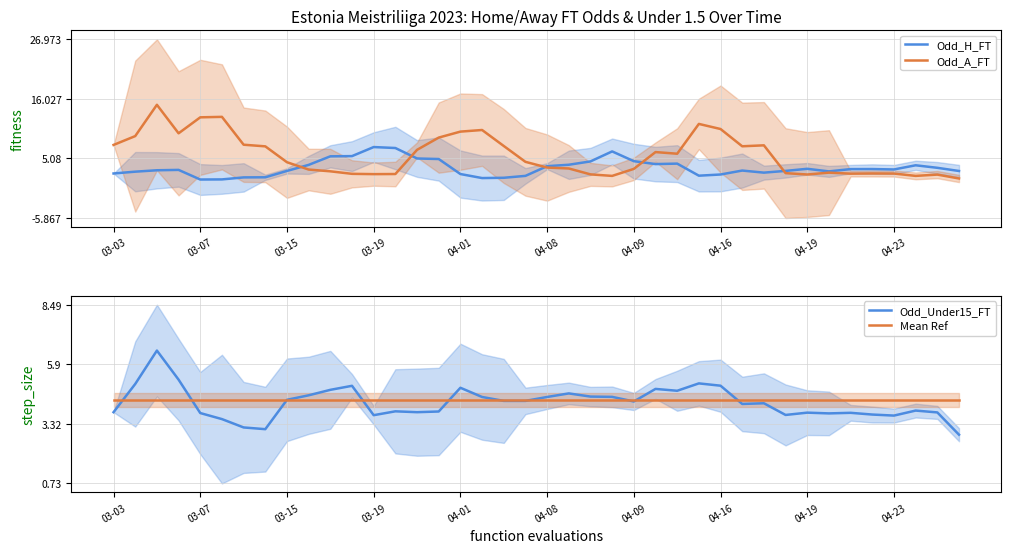

What is the lowest value of the Odd_H_FT series?

1.2